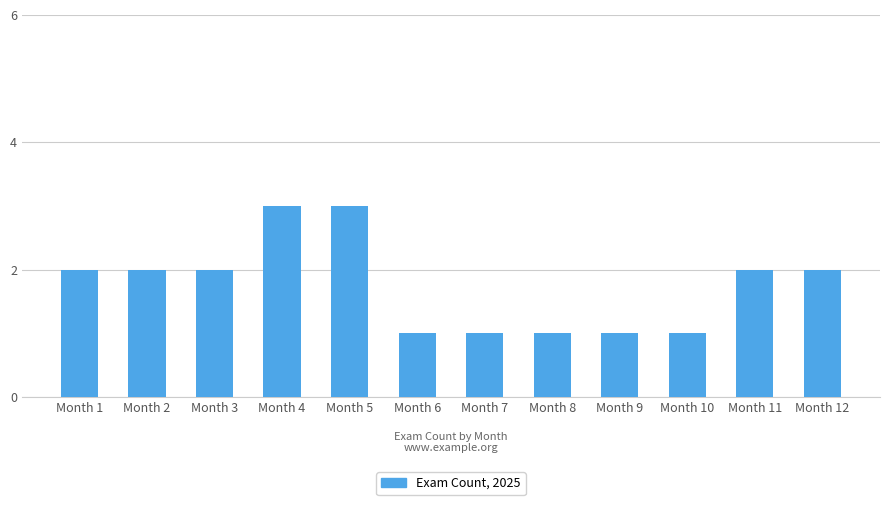

The value at Month 11 is 3. True or false?

False